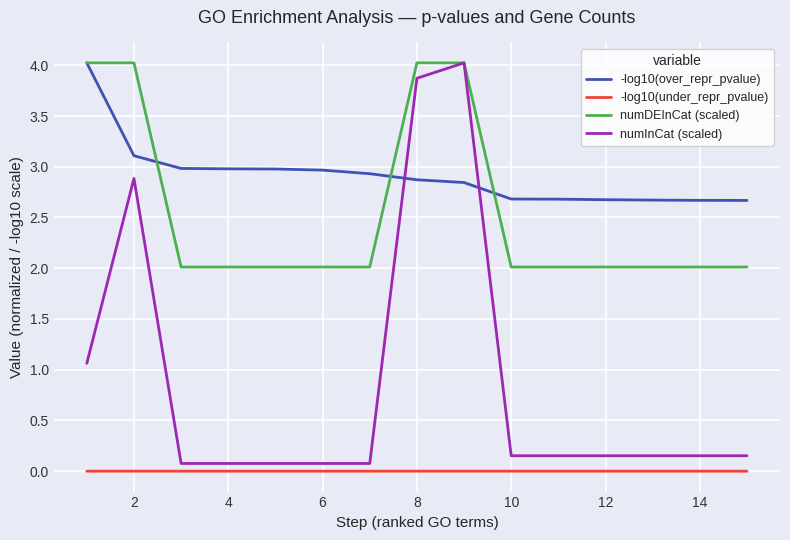

True or false: numDEInCat (scaled) and -log10(under_repr_pvalue) cross at least once.

False